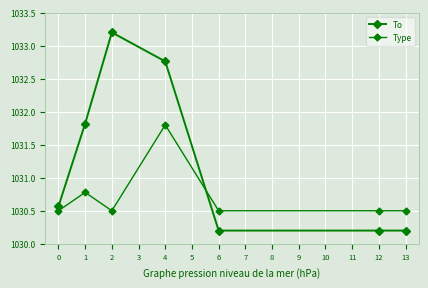

How many interior local peaks does the To series have?

1